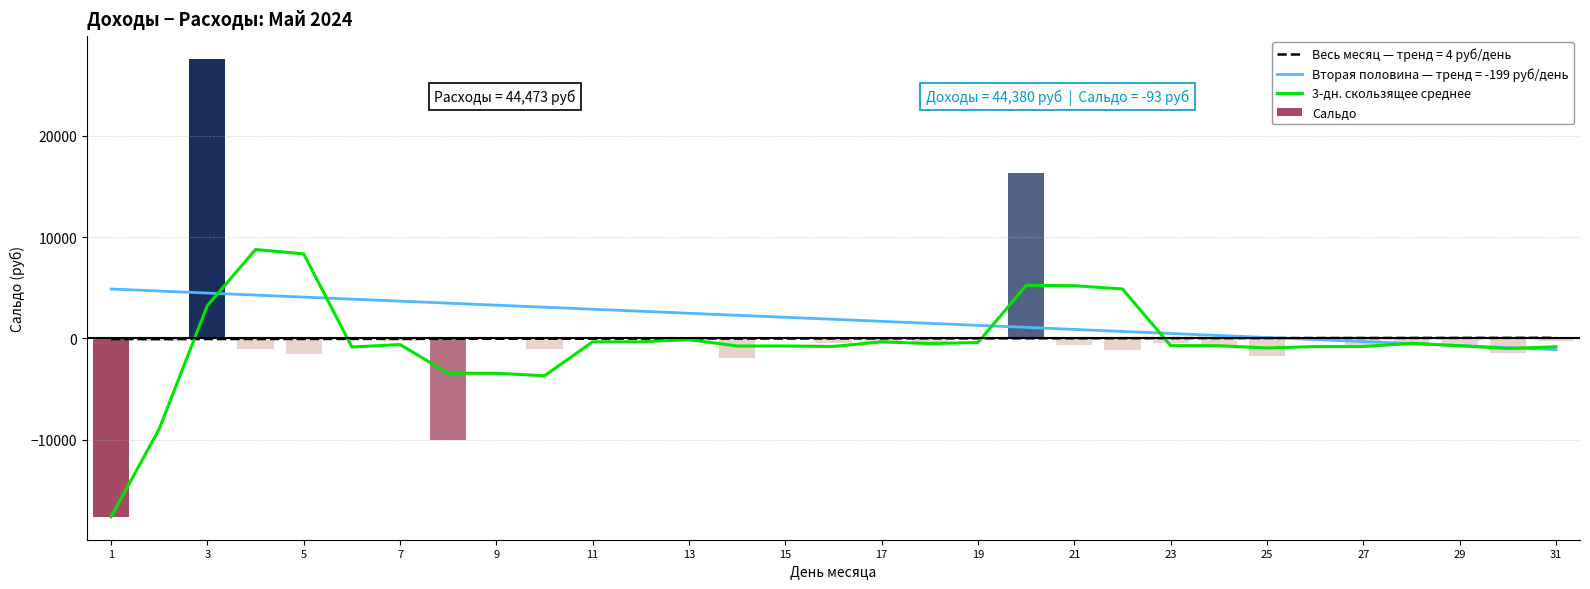

Read the value at 1.

-17600.0